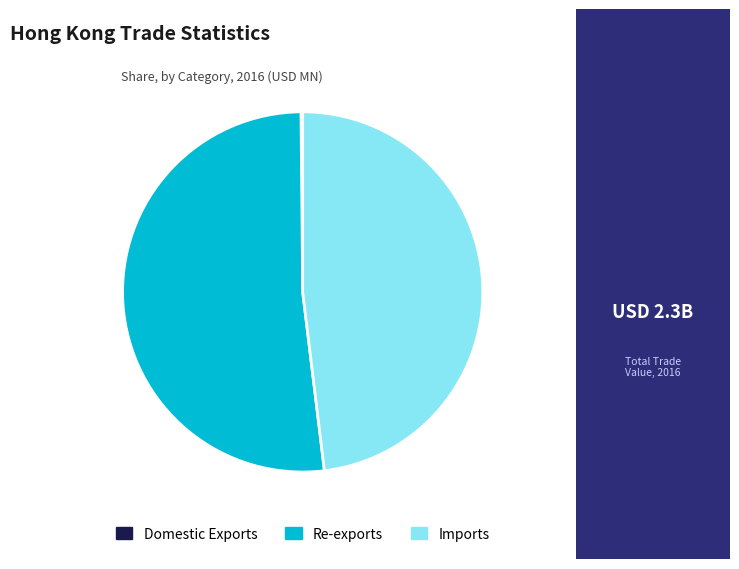

Which category accounts for the majority?

Re-exports